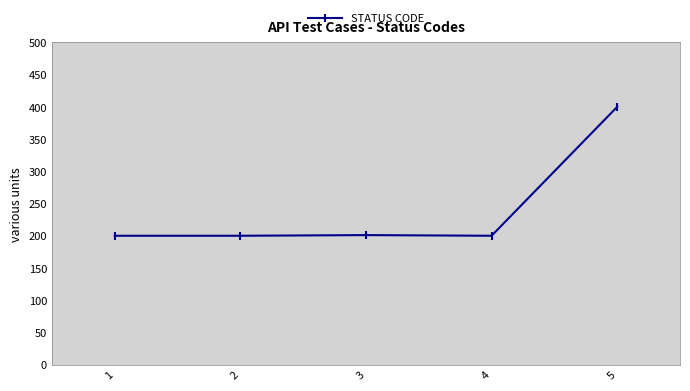

What is the ratio of the value at 1 to the value at 3?

1.0